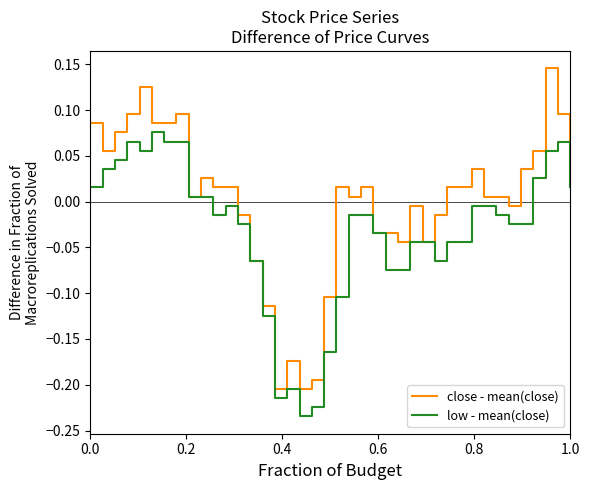

Which series has the widest spread of values?

close - mean(close)